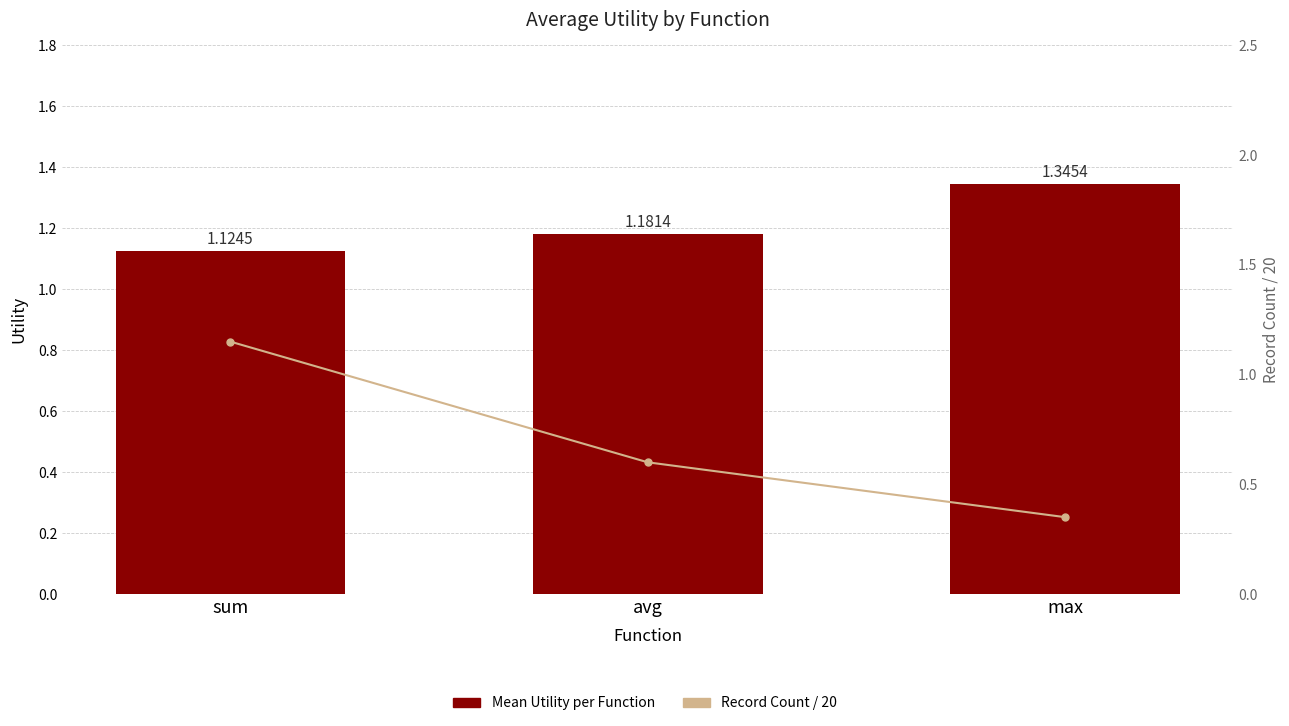

Which series has the widest spread of values?

Record Count / 20